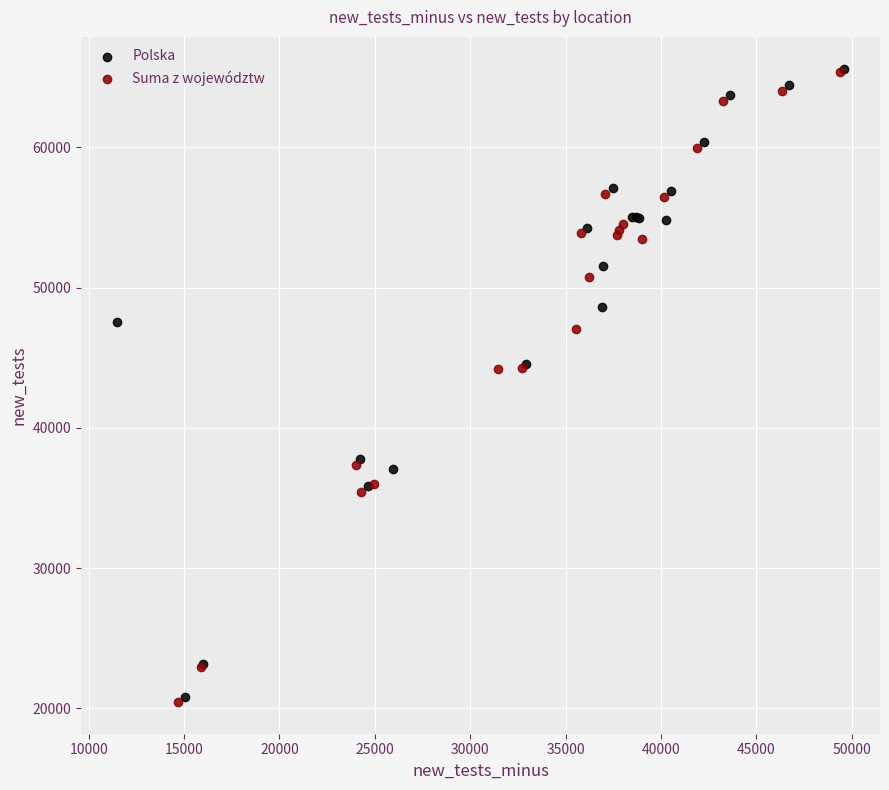

Which series has the largest Y range (max minus min)?

Suma z województw